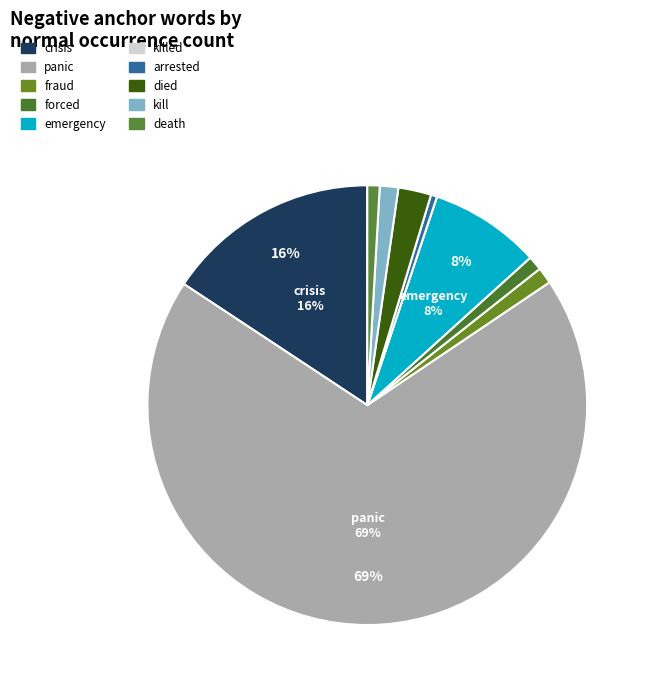

Count the number of slices in the pie.

10